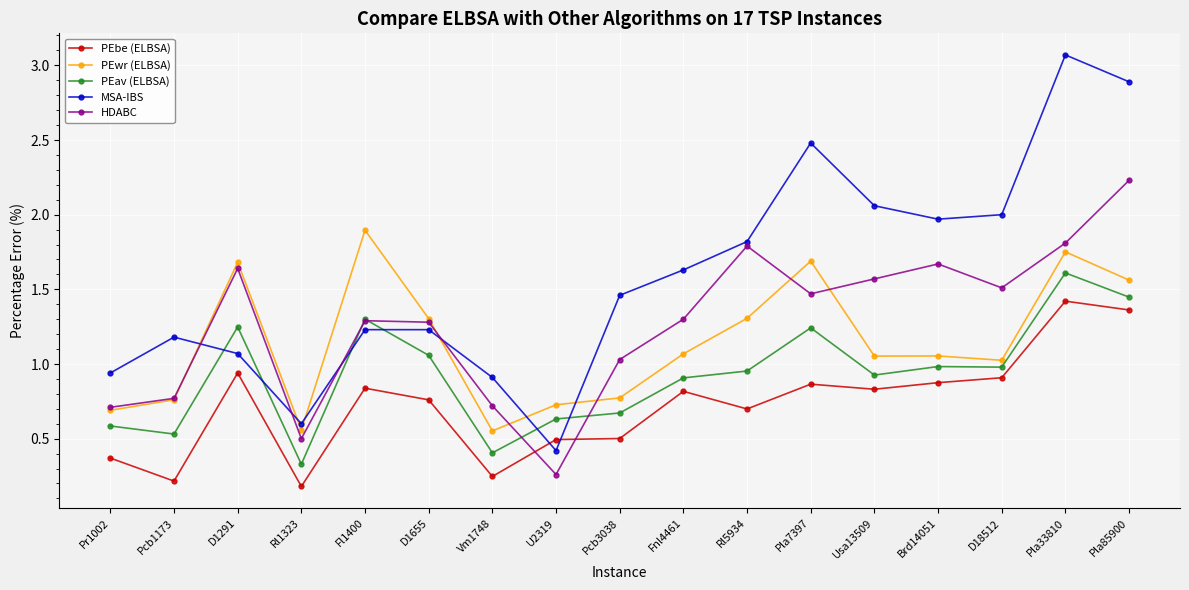

What is the maximum value for MSA-IBS?

3.1